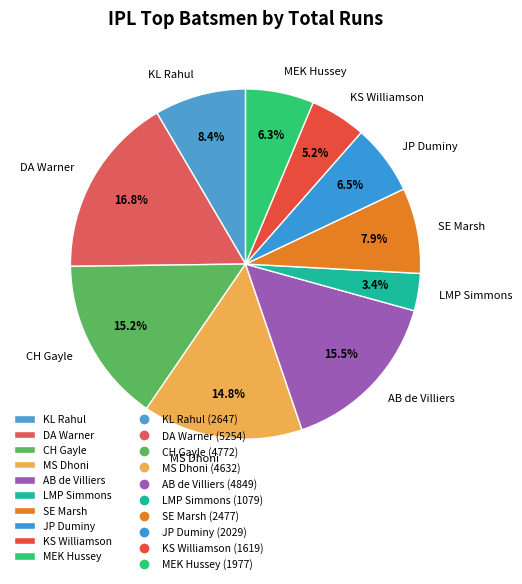

What percentage do KL Rahul and AB de Villiers together represent?

23.9%